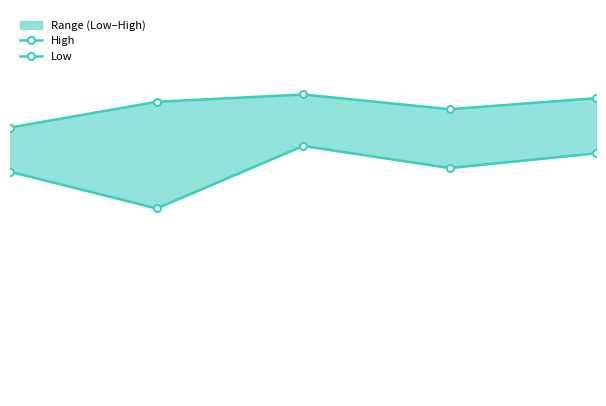

True or false: High and Low intersect in this chart.

False